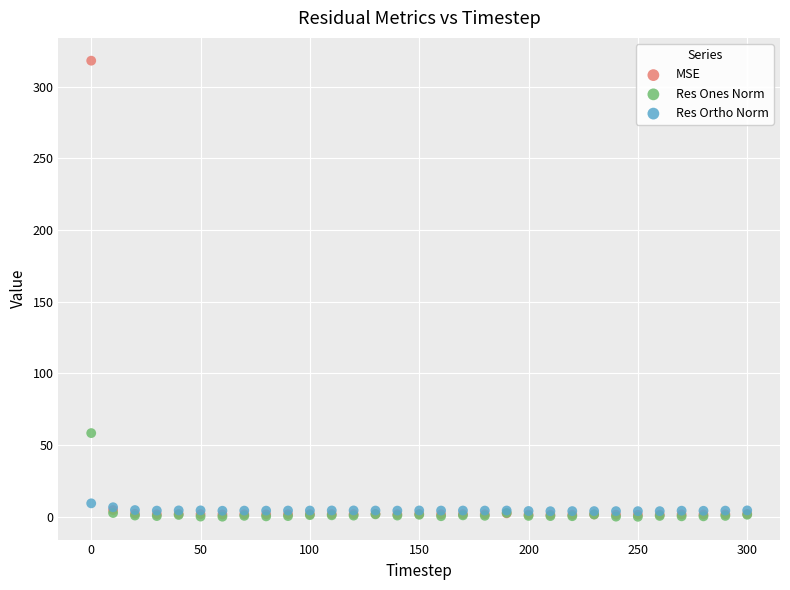

What are all the series names shown in the legend?

MSE, Res Ones Norm, Res Ortho Norm